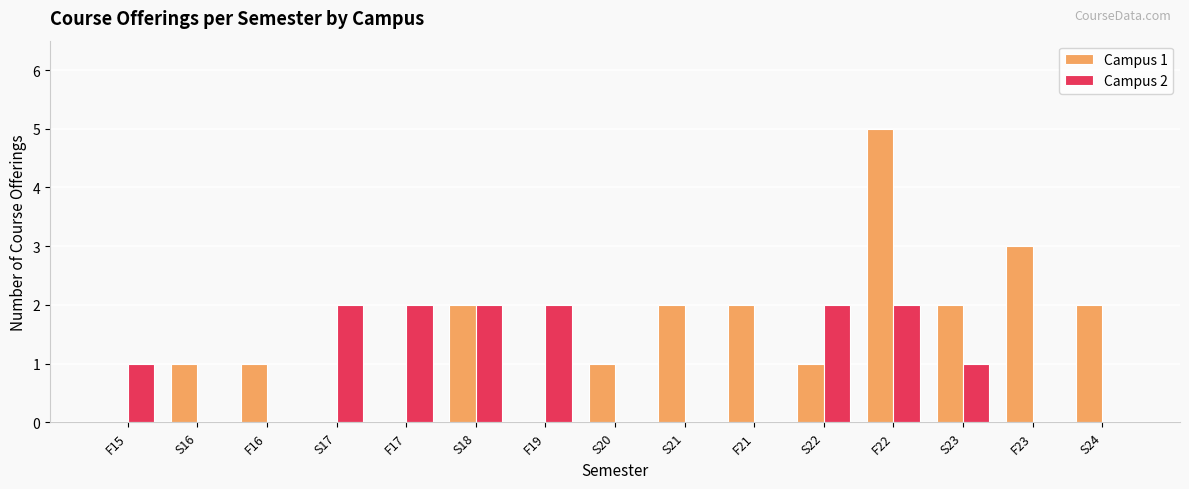

Is it true that Campus 1 equals -3 at F17?

False